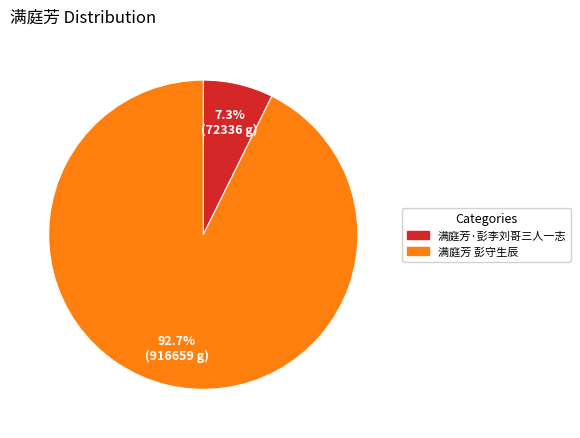

What percentage is the 满庭芳·彭李刘哥三人一志 slice, to the nearest percent?

7%